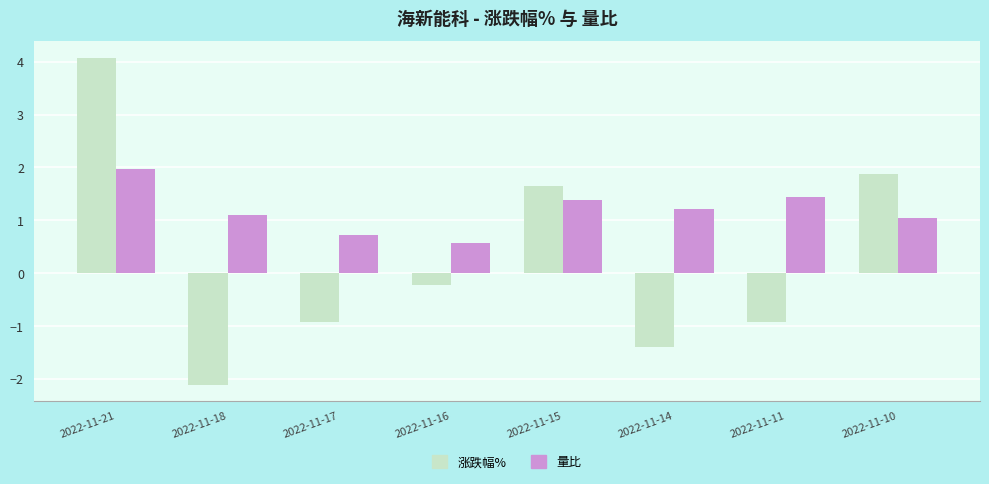

How many bars are there in each group?

2